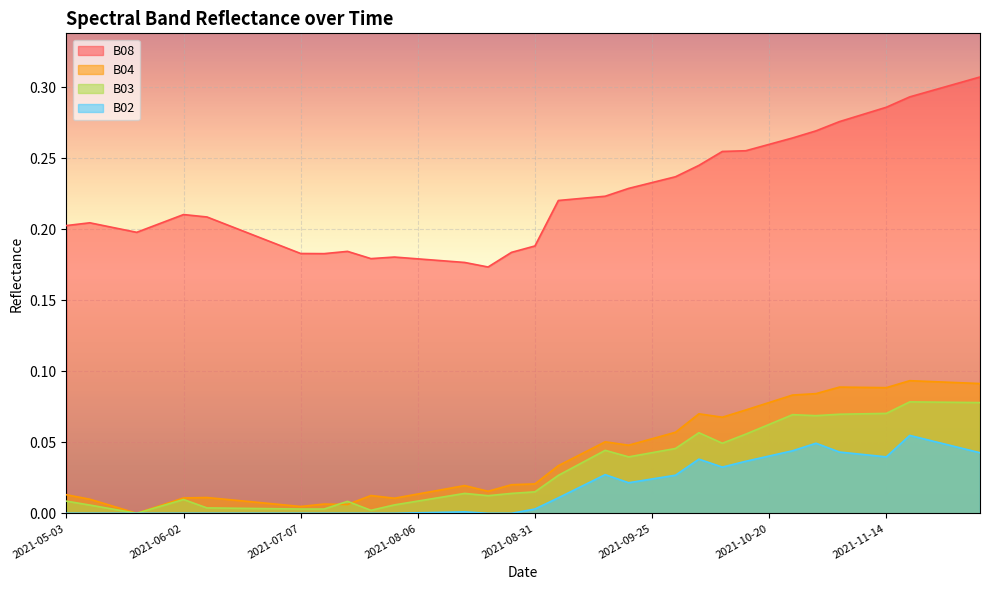

The value of B08 at 2021-06-02 is 0.3. True or false?

False